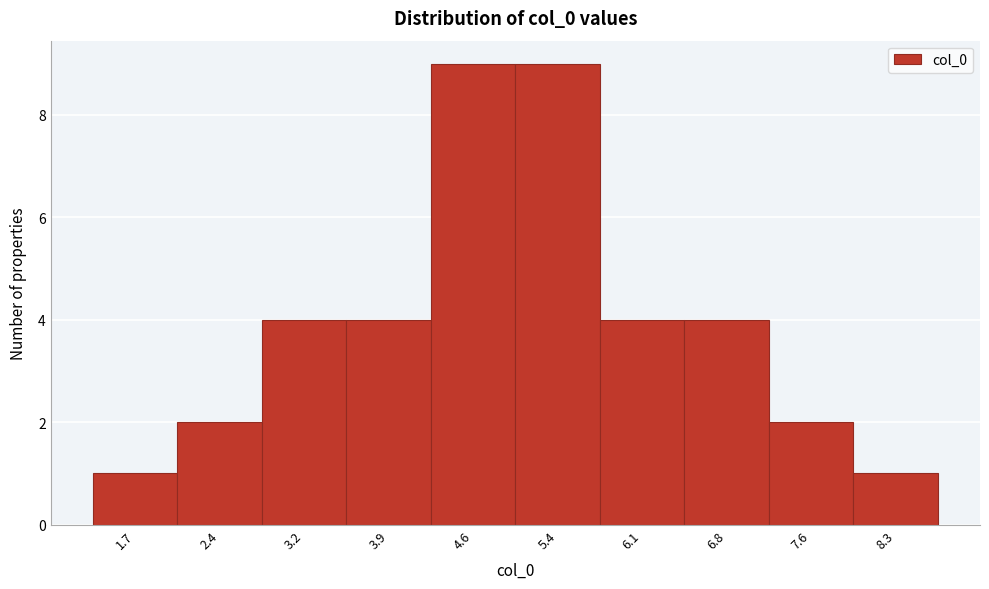

Reading left to right, transcribe this chart: for each bar, give the range it covers on the x-axis and its height. Neither the bar edges nor the heights are printed on the chart, so give them approximately, as read against the axes.

1.3 to 2.1: 1
2.1 to 2.8: 2
2.8 to 3.5: 4
3.5 to 4.3: 4
4.3 to 5.0: 9
5.0 to 5.7: 9
5.7 to 6.5: 4
6.5 to 7.2: 4
7.2 to 7.9: 2
7.9 to 8.7: 1